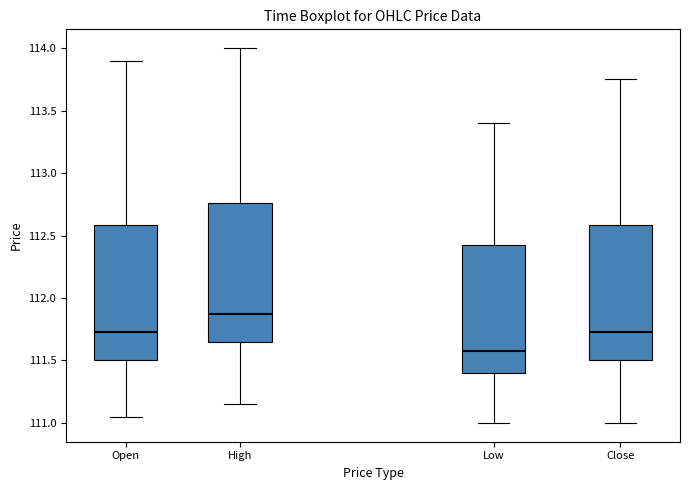

Reading left to right, read every box against the y-axis: the position of its median line, the range the box covers, and the ends of its whiskers. The values are not printed on the chart, so give them approximately, as read against the axis.

Open: median 111.70, box 111.50 to 112.60, whiskers 111.05 to 113.90
High: median 111.90, box 111.65 to 112.75, whiskers 111.15 to 114.00
Low: median 111.60, box 111.40 to 112.45, whiskers 111.00 to 113.40
Close: median 111.70, box 111.50 to 112.60, whiskers 111.00 to 113.75